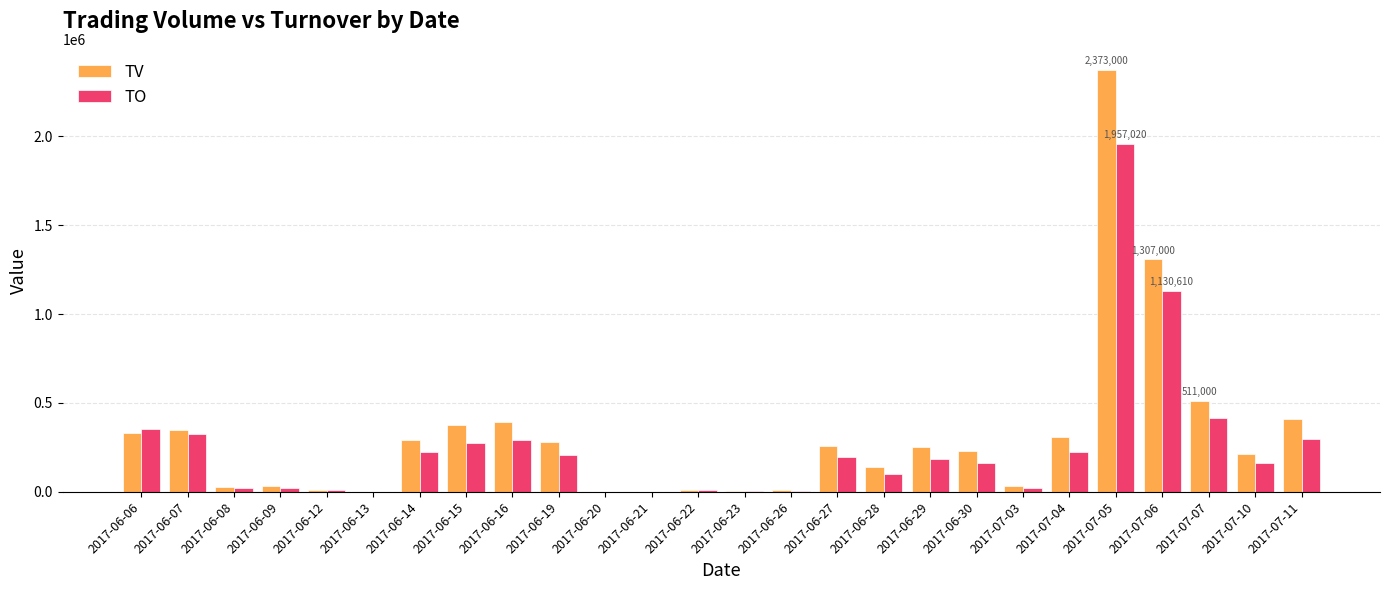

What is the difference between the TV values at 2017-06-22 and 2017-06-07?

335000